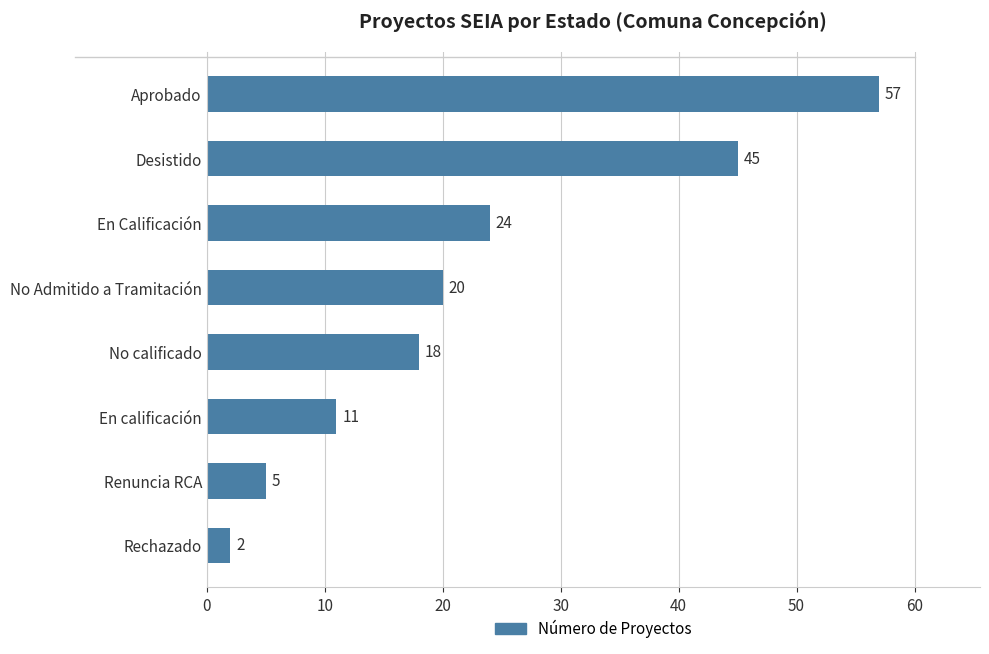

What is the change in value from Rechazado to Aprobado?

+55